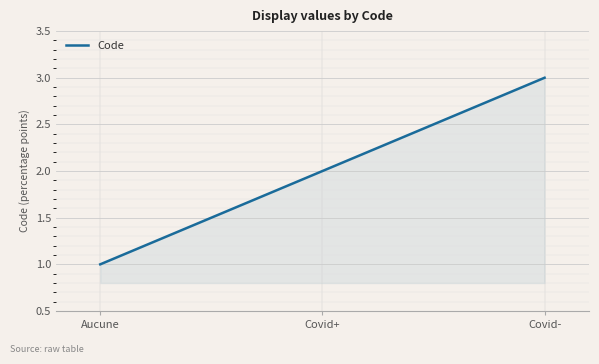

Reading right to left, what are all the values shown in this chart?

Covid-=3	Covid+=2	Aucune=1